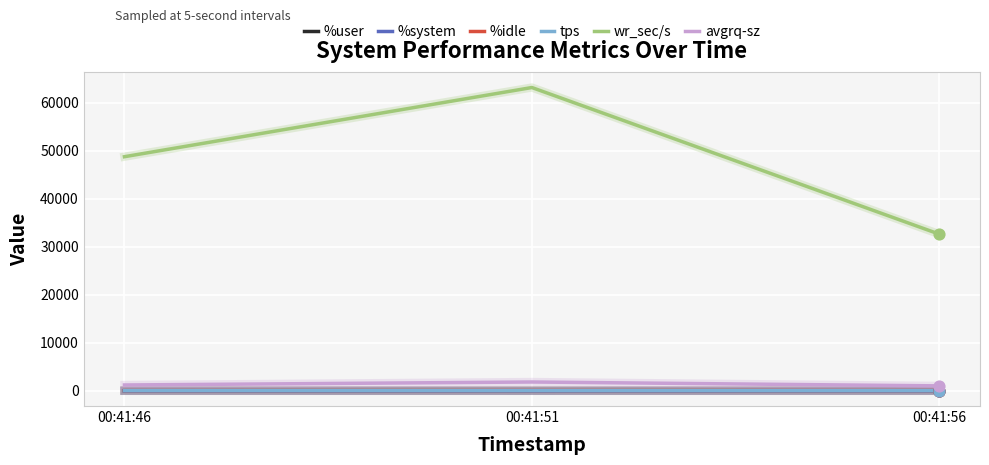

At which category is the sum across all series the highest?

00:41:51